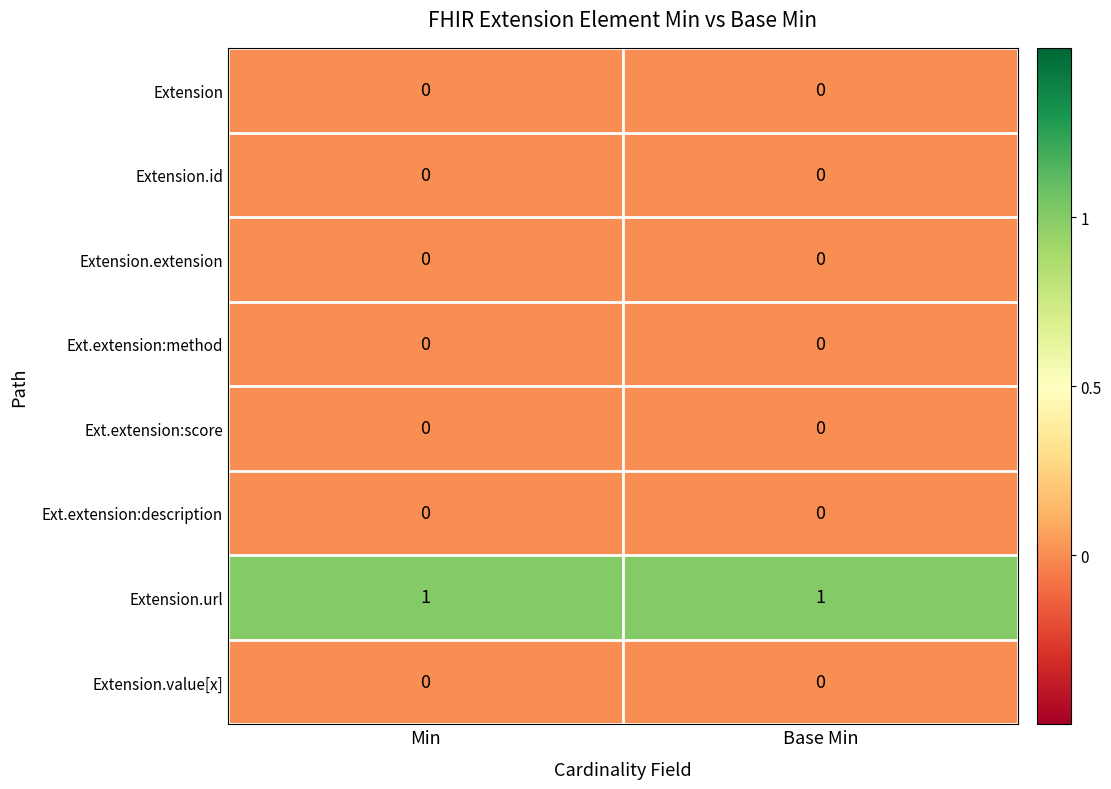

Is it true that Extension.id equals 0 at Min?

True